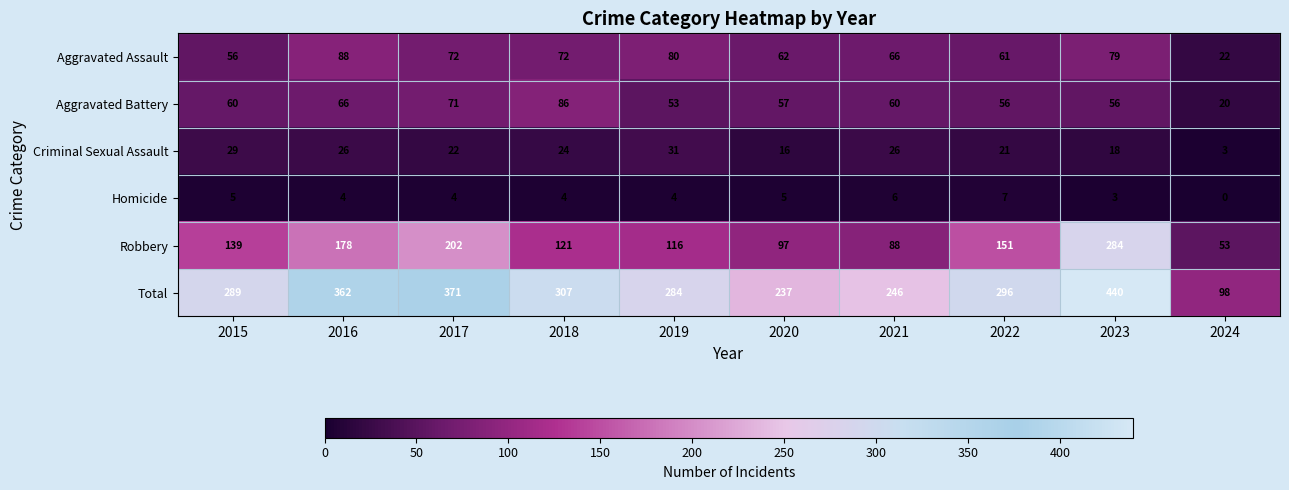

The value of Homicide at 2017 is 4. True or false?

True